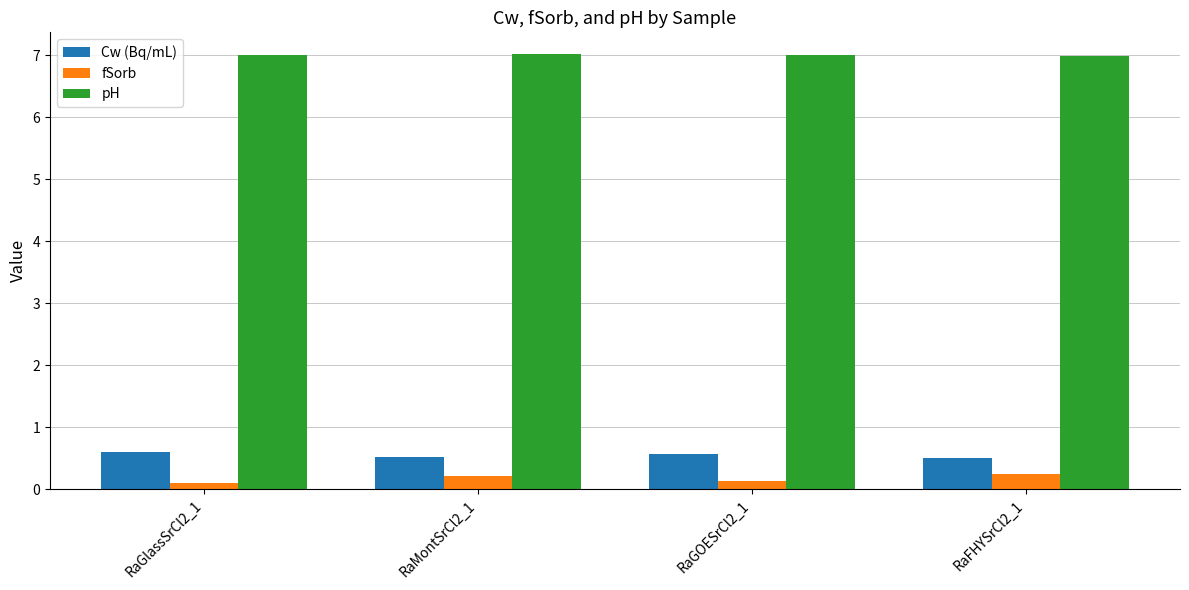

What is the highest value of the pH series?

7.0